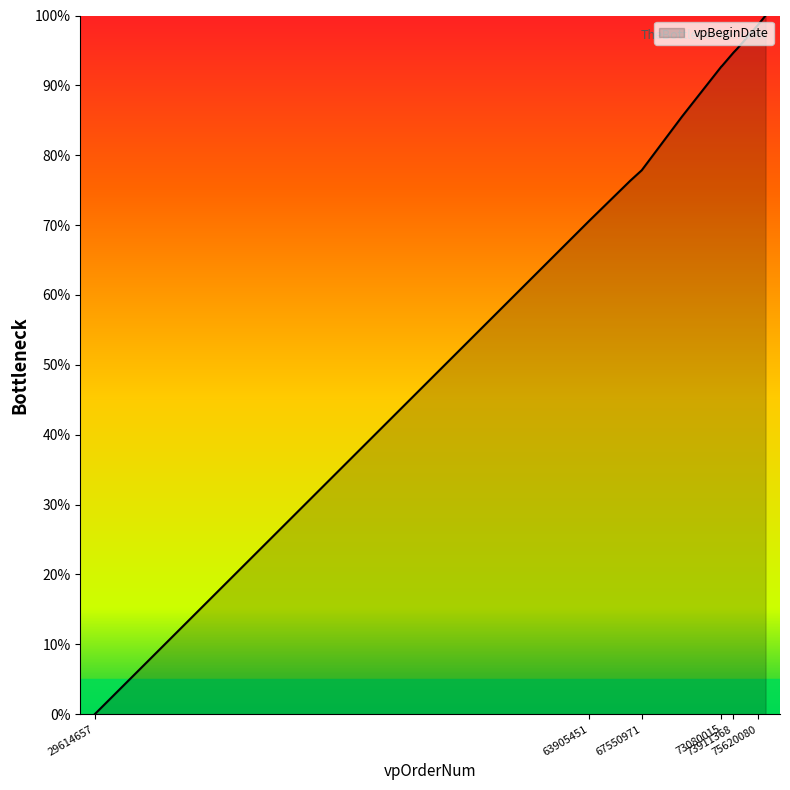

What is the difference between the maximum and minimum values?

100.0